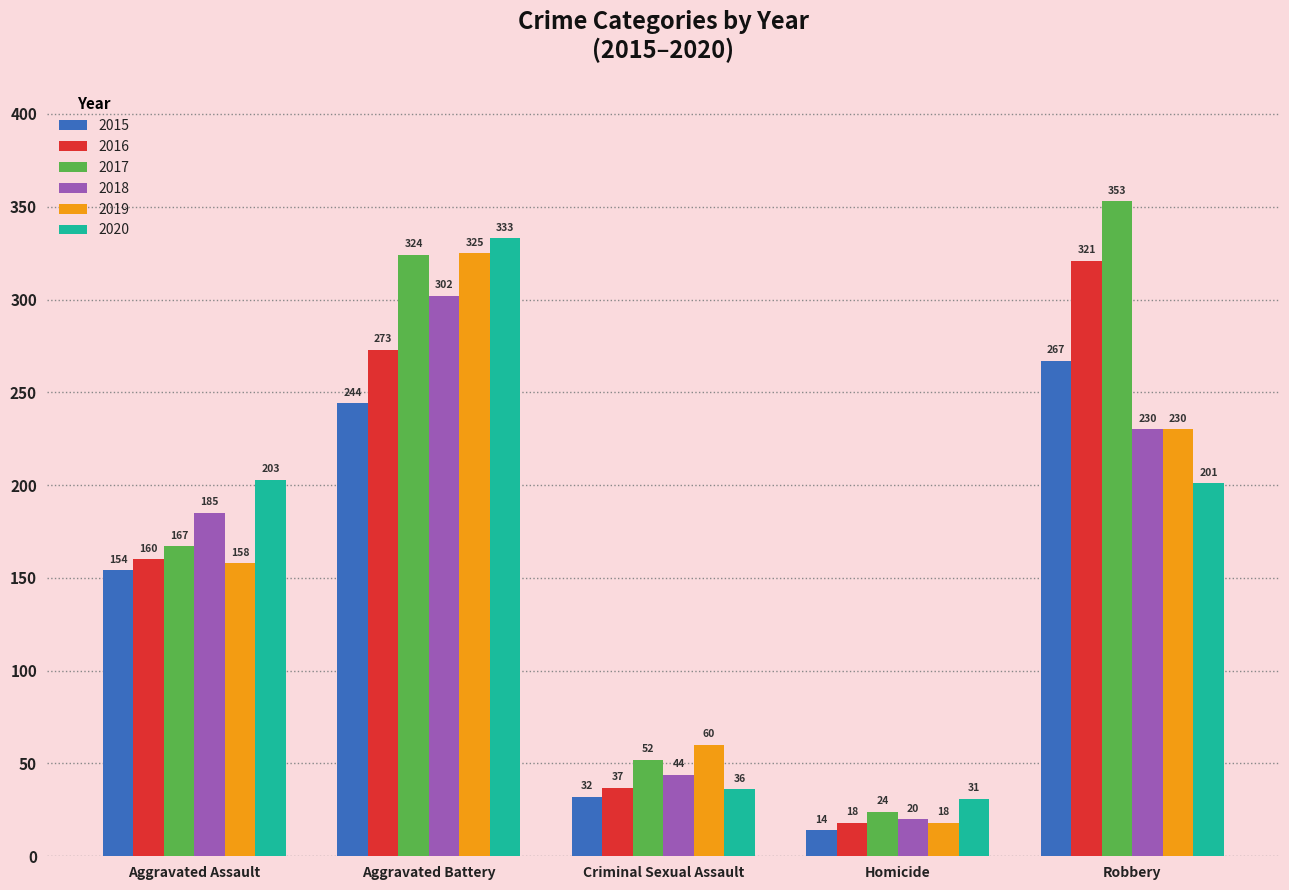

At which label does 2018 reach its peak?

Aggravated Battery